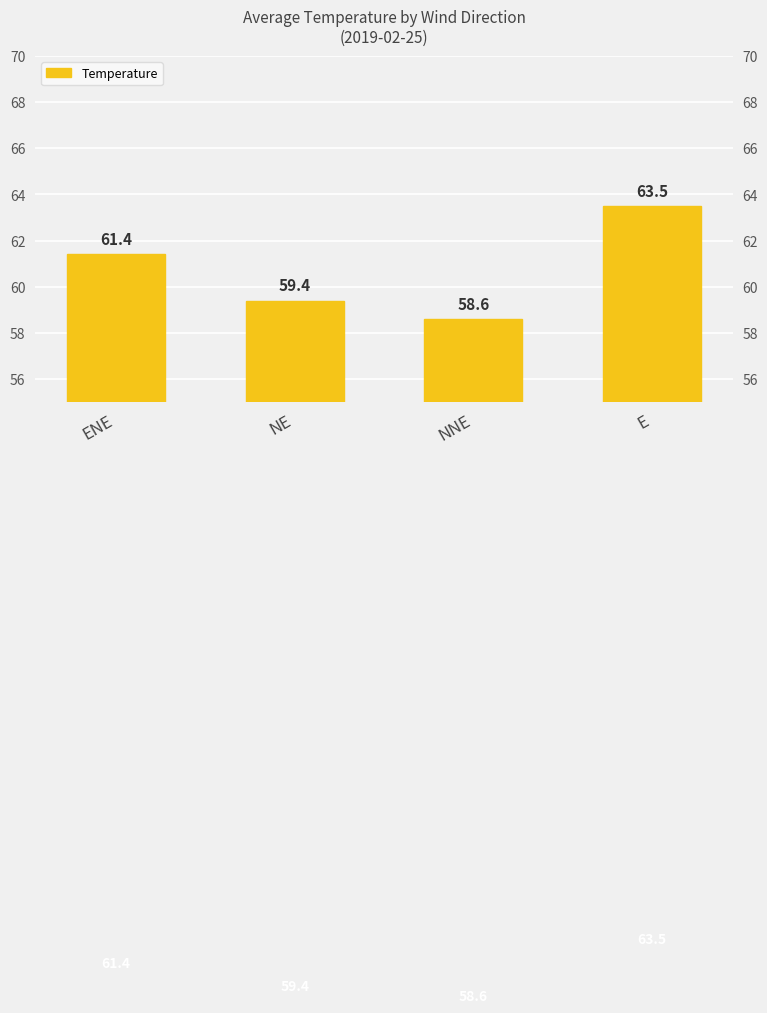

Approximately how many times larger is the value at NE compared to ENE?

1.0